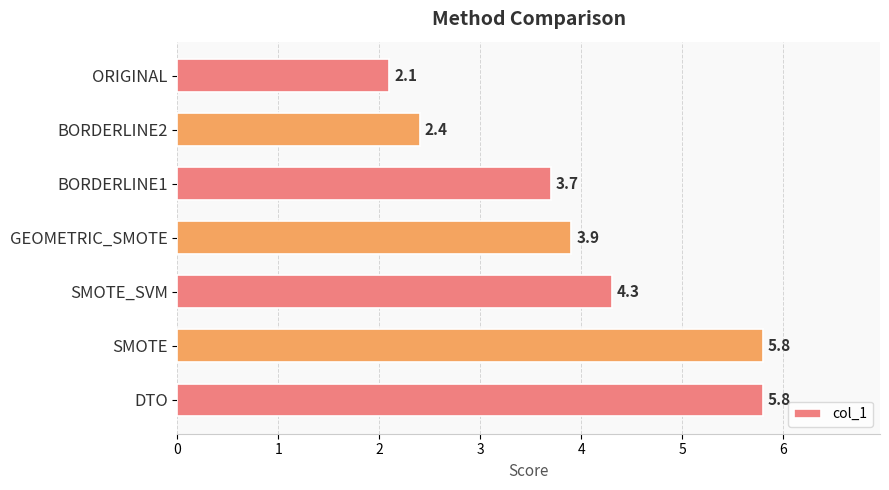

Reading bottom to top, list all the values displayed in this chart.

DTO=5.8	SMOTE=5.8	SMOTE_SVM=4.3	GEOMETRIC_SMOTE=3.9	BORDERLINE1=3.7	BORDERLINE2=2.4	ORIGINAL=2.1